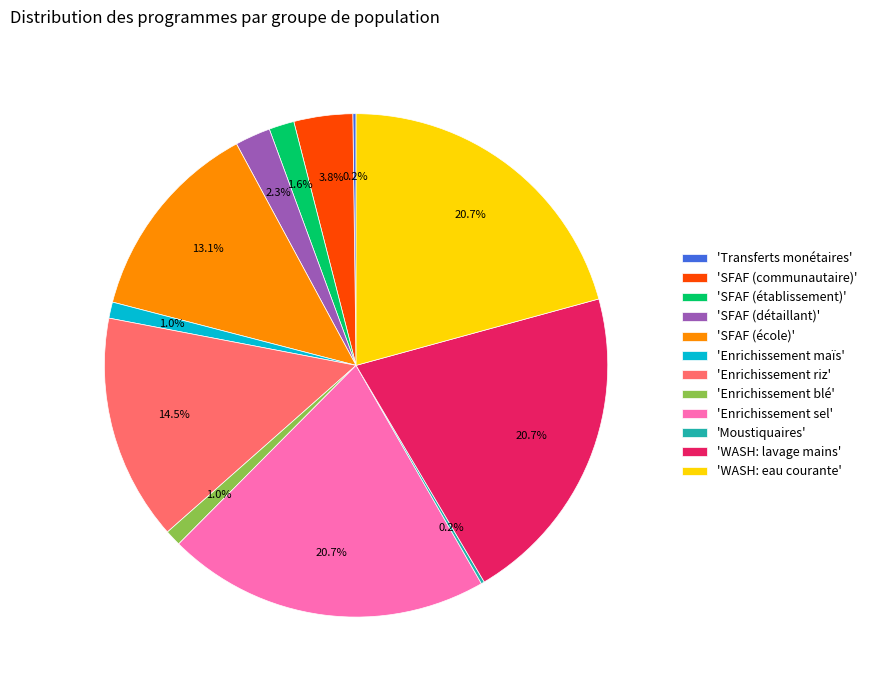

Is 'Enrichissement riz' the majority of the pie?

No